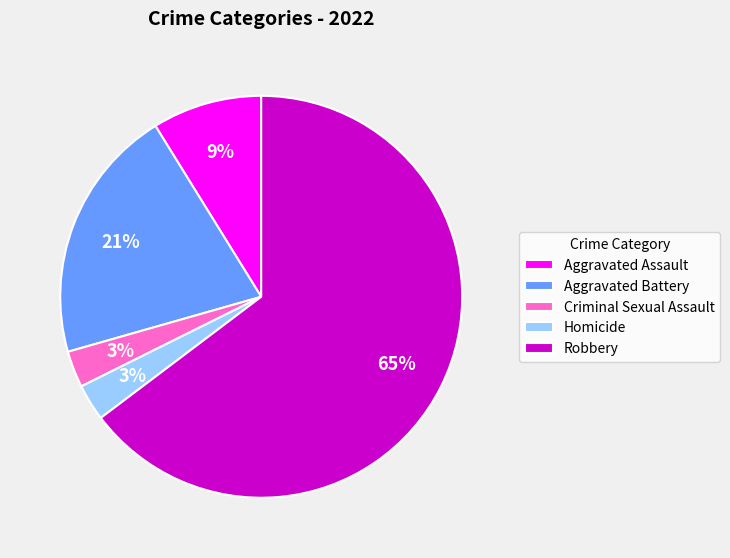

To the nearest percent, what portion does Aggravated Battery represent?

21%